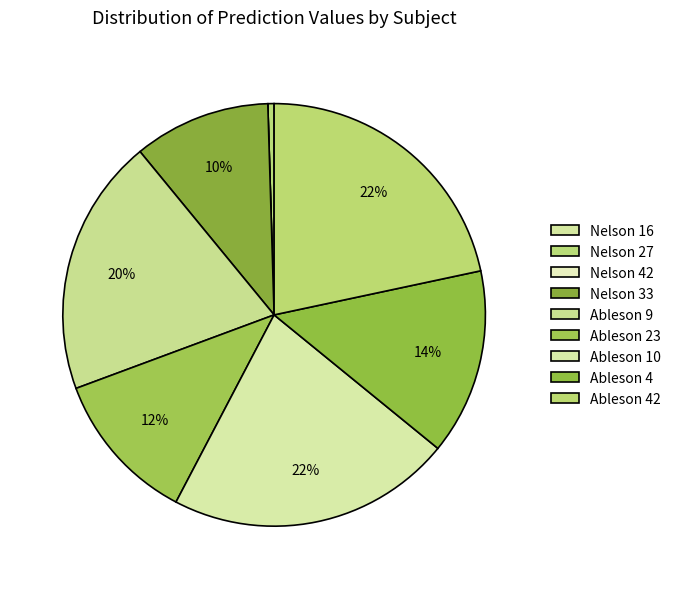

Does any single category account for the majority?

No